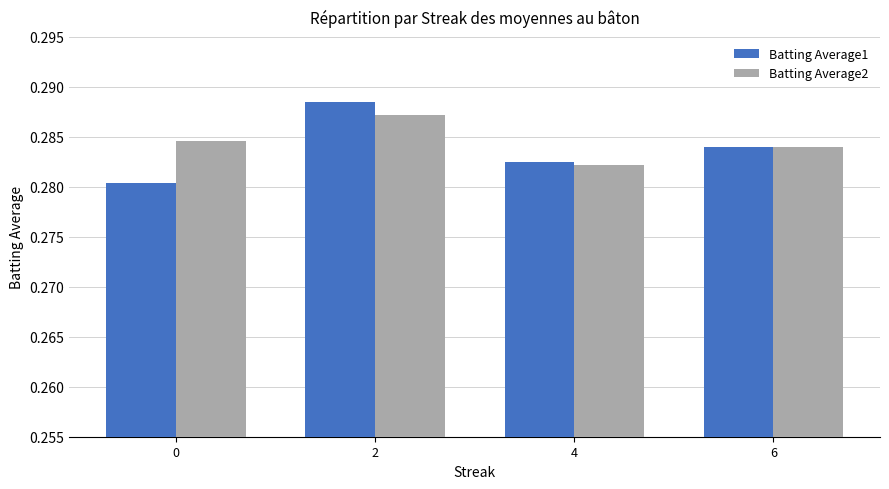

Between 4 and 6, which series saw the biggest shift?

Batting Average2